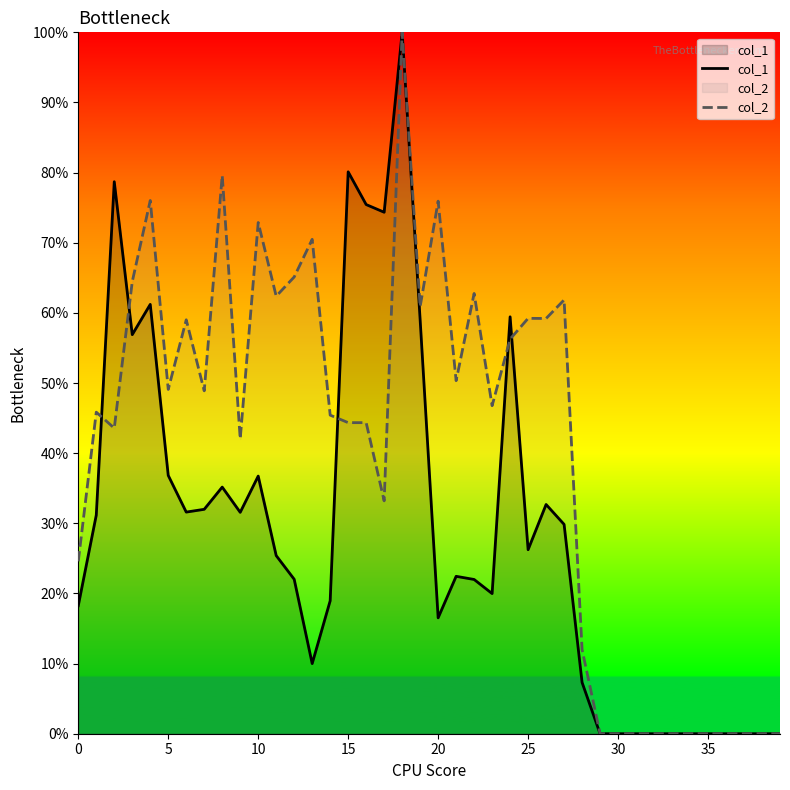

At which label is col_1 closest to 0?

29